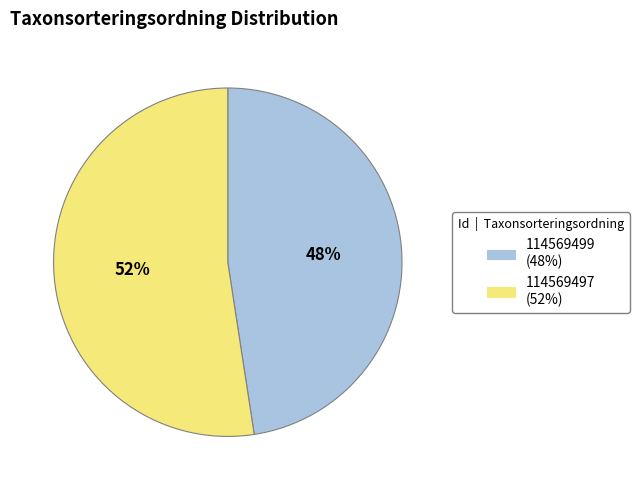

Does any single category account for the majority?

Yes